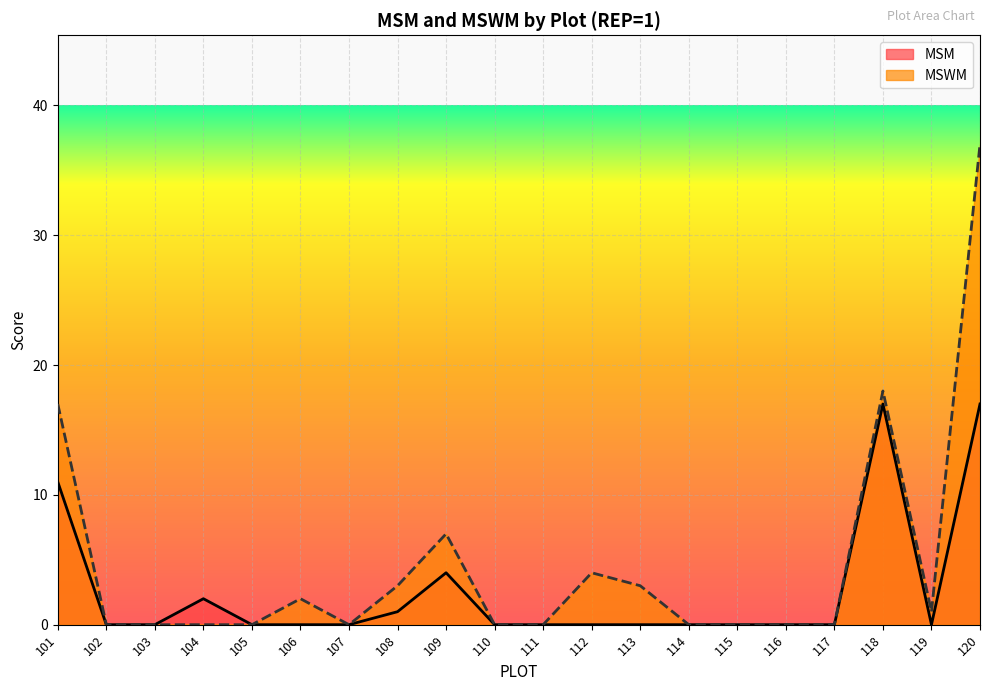

How many lines are shown in the chart?

2